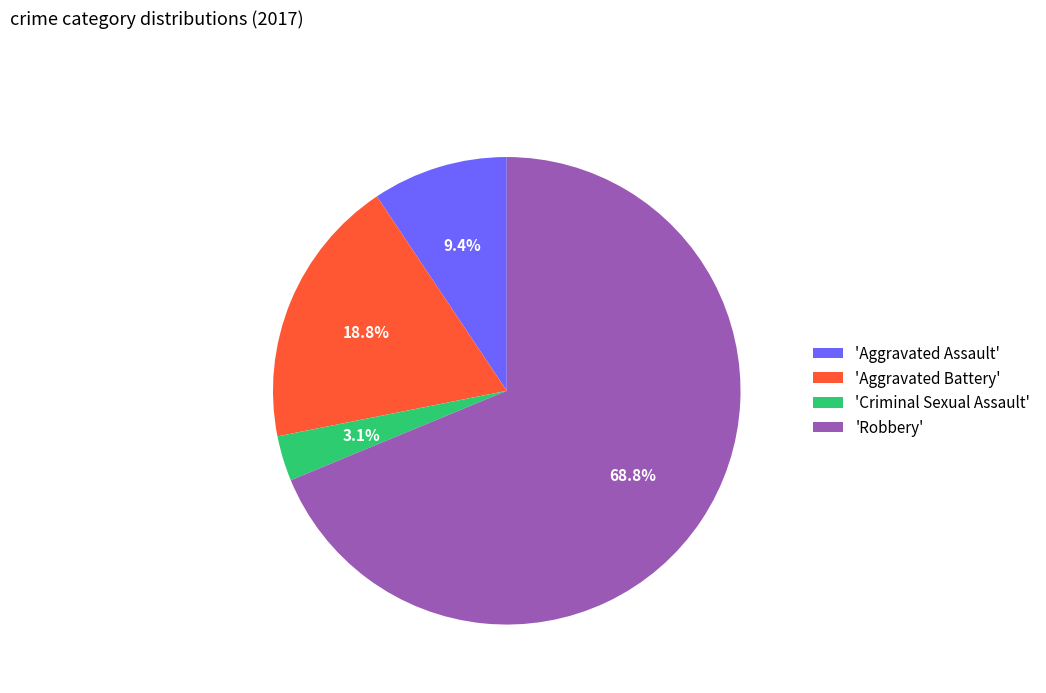

Rank the categories by value from highest to lowest.

'Robbery', 'Aggravated Battery', 'Aggravated Assault', 'Criminal Sexual Assault'